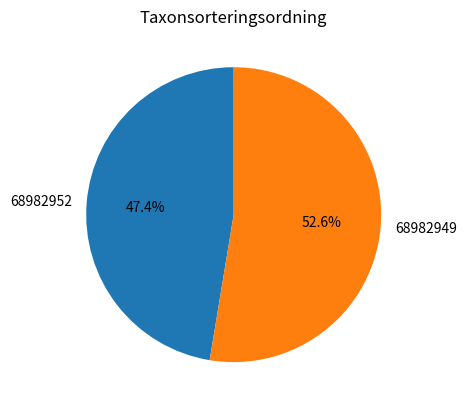

What percentage is the 68982949 slice, to the nearest percent?

53%